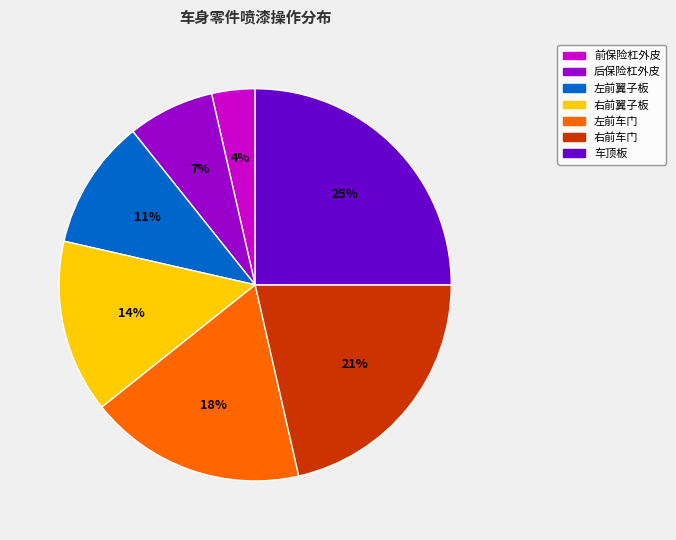

How many slices are in this pie chart?

7